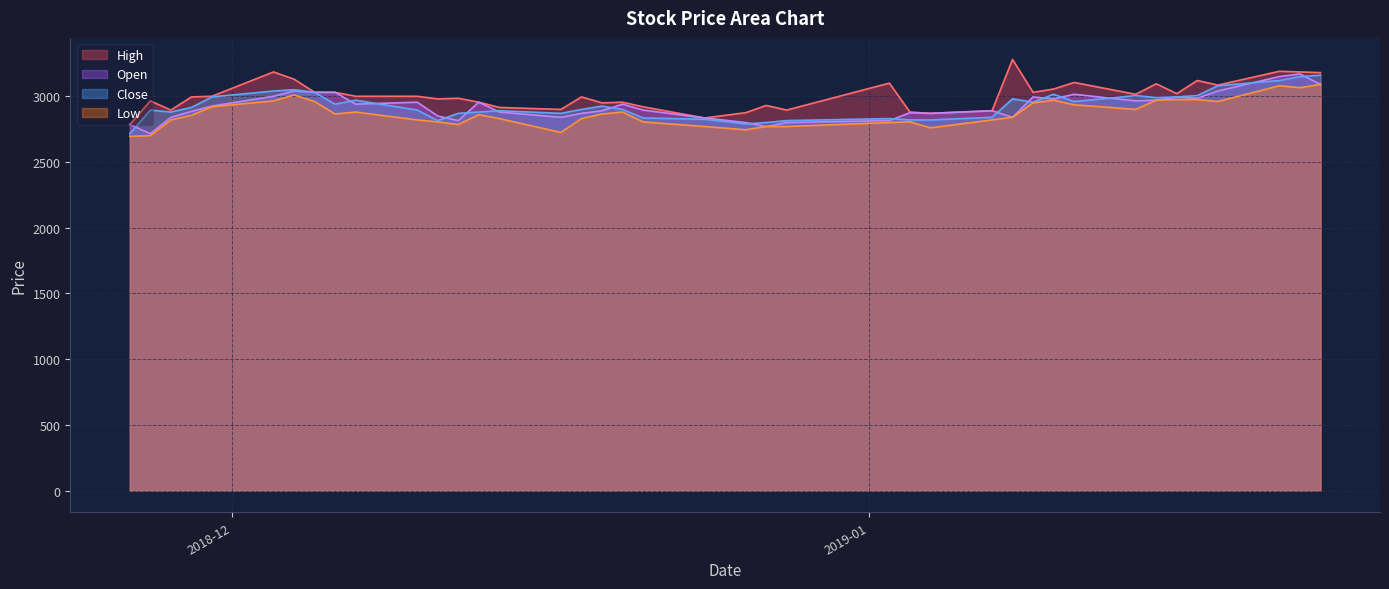

True or false: Low and Close cross at least once.

False